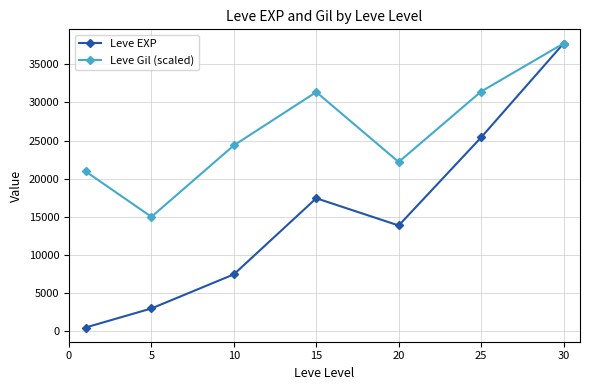

In Leve EXP, how many points are higher than both neighbors (excluding endpoints)?

1